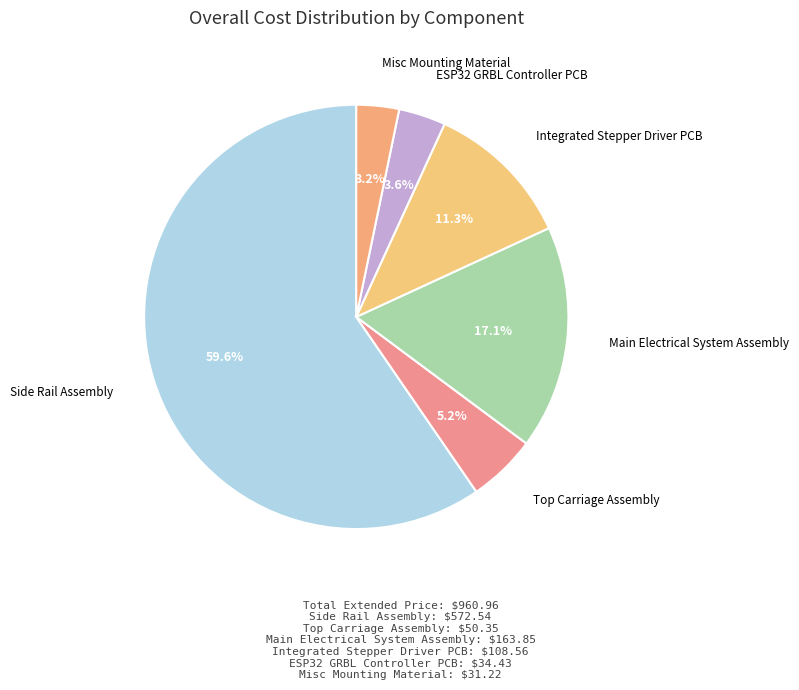

Is there any slice that represents more than half of the pie?

Yes